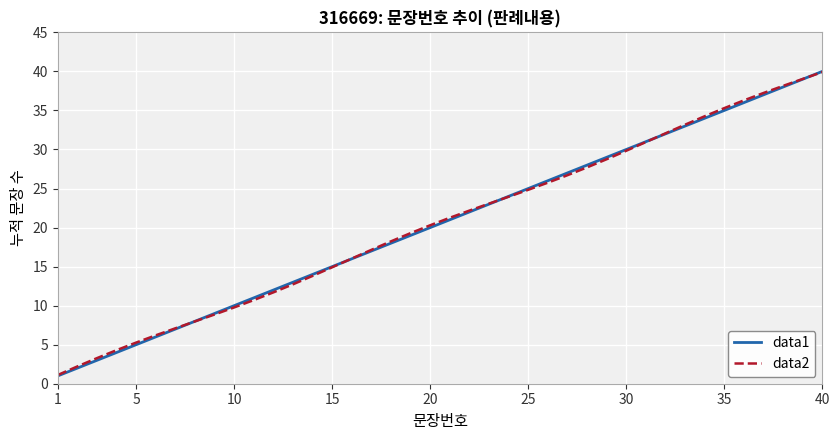

What is the maximum value shown in the chart?

40.0